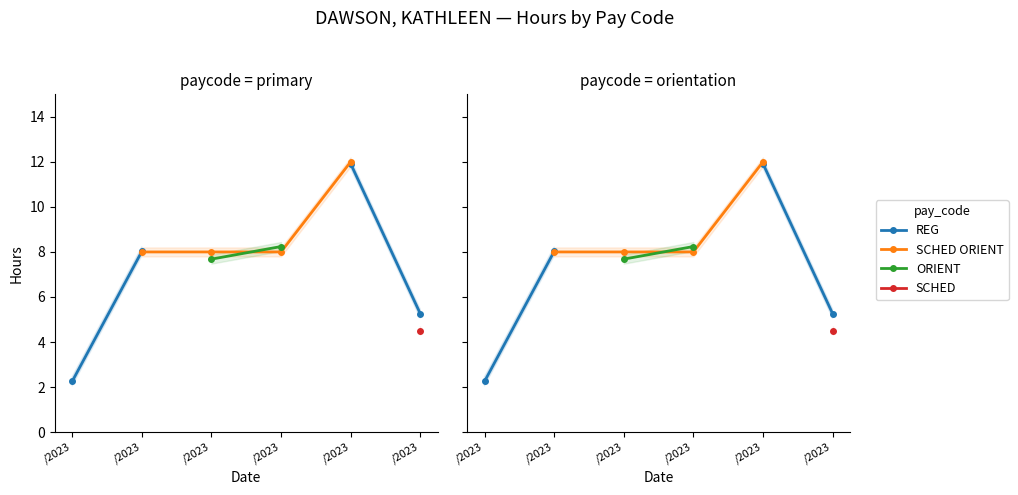

What are all the series names shown in the legend?

REG, SCHED ORIENT, ORIENT, SCHED